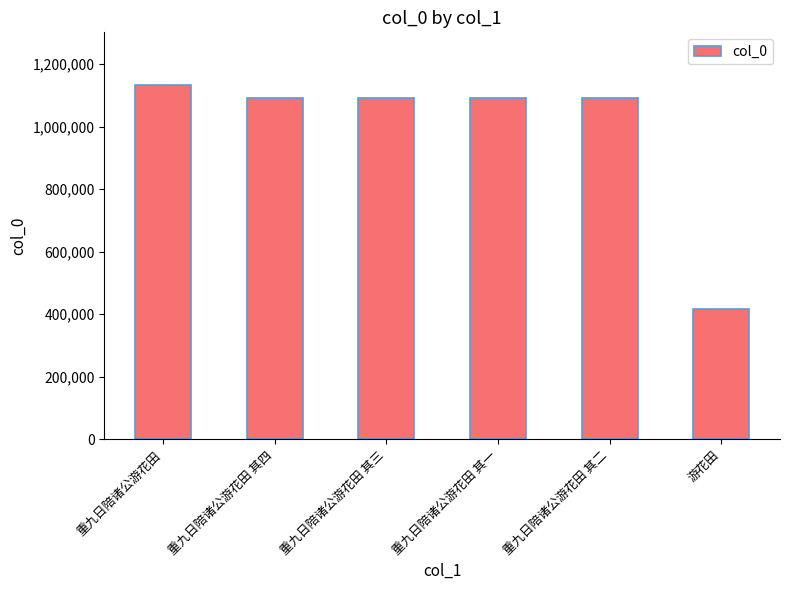

What is the difference between the values at 重九日陪诸公游花田 and 游花田?

715742